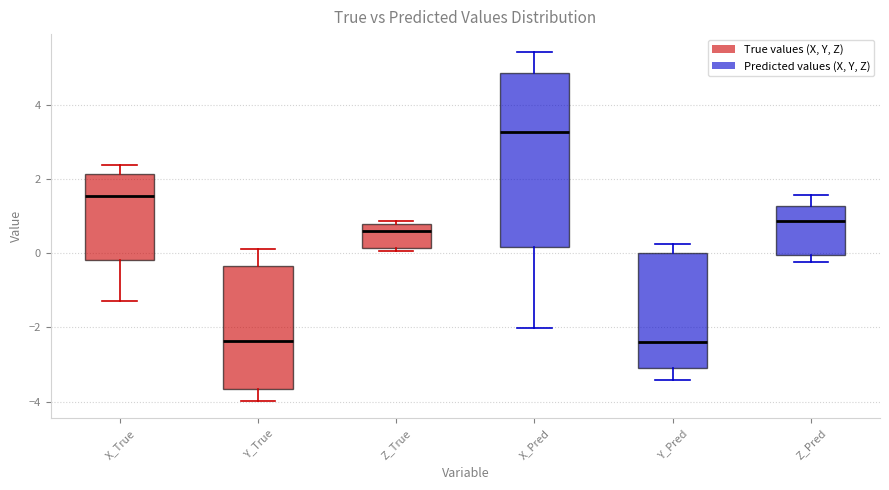

Which box has the highest median line?

X_Pred